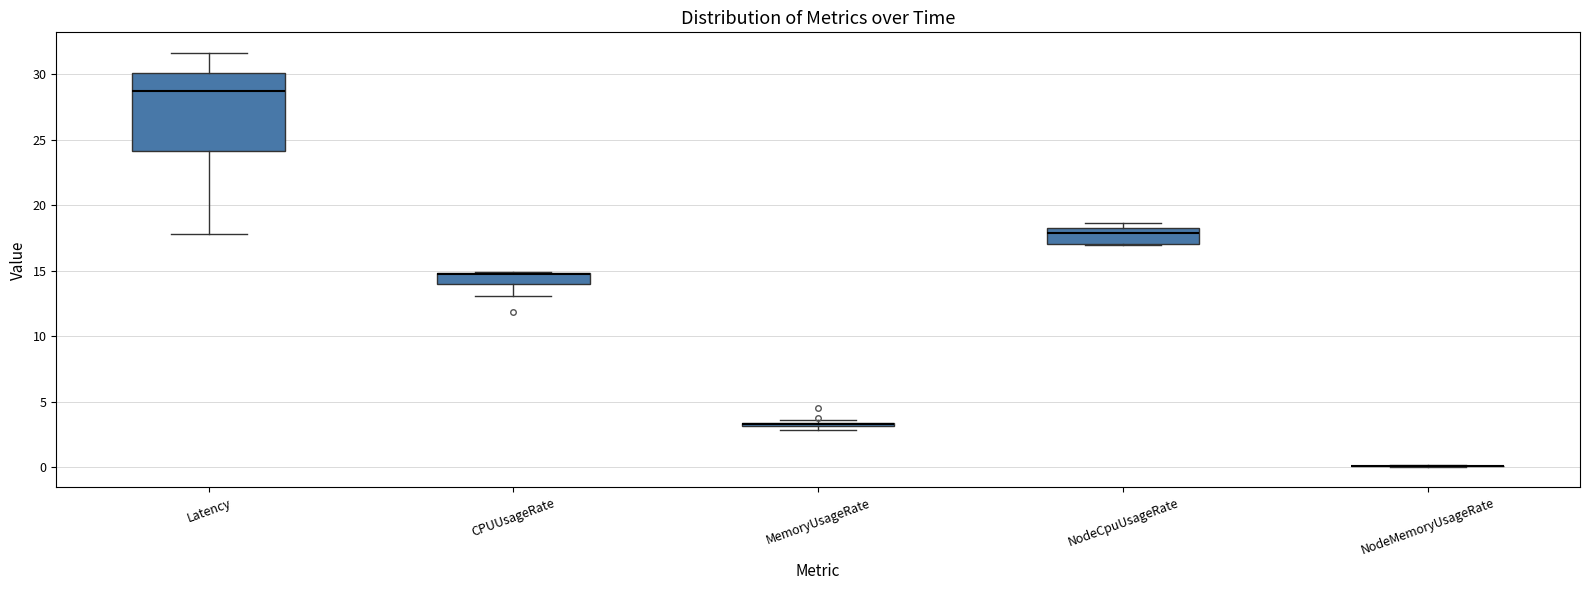

Where is the upper edge of the box for MemoryUsageRate on the y-axis? The values are not printed on the chart, so give them approximately, as read against the axis.

3.5